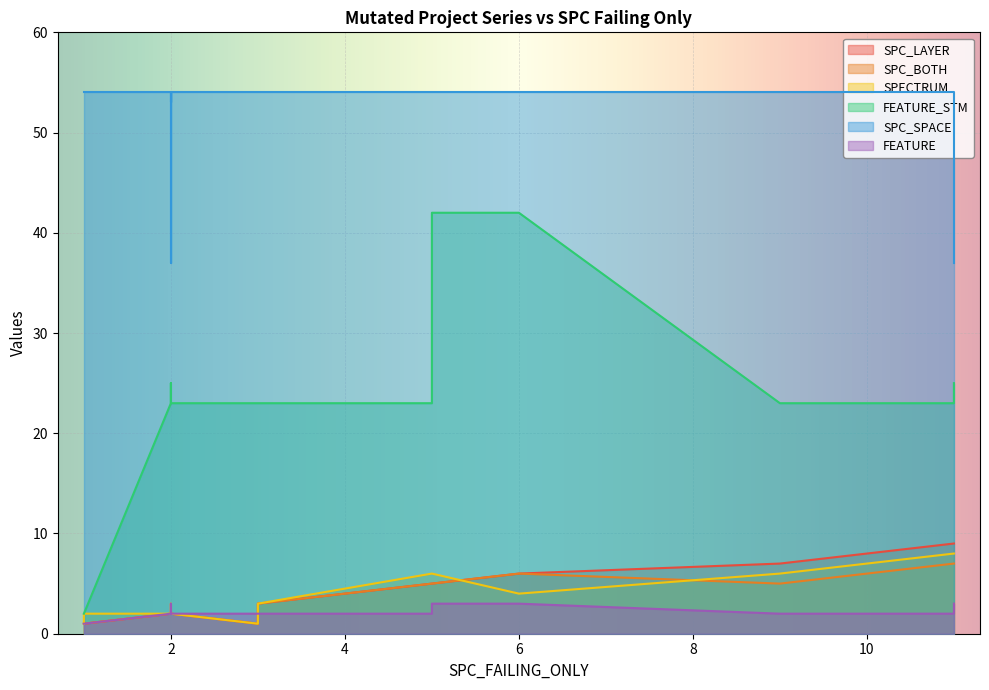

True or false: FEATURE_STM has a value of 23 at 4.

True